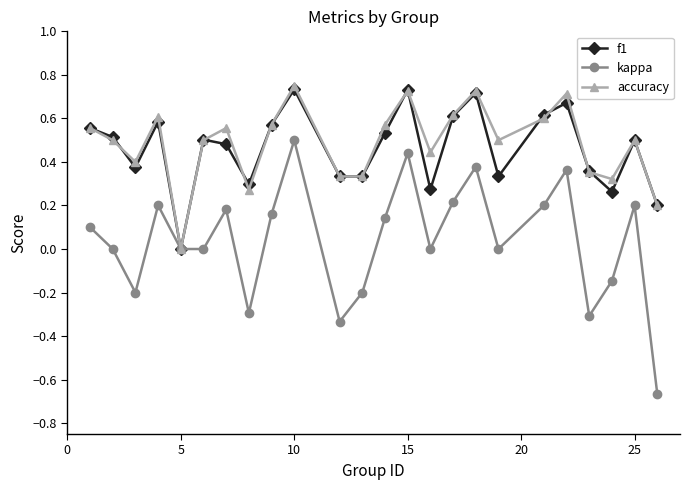

Which series has the largest range (max minus min)?

kappa